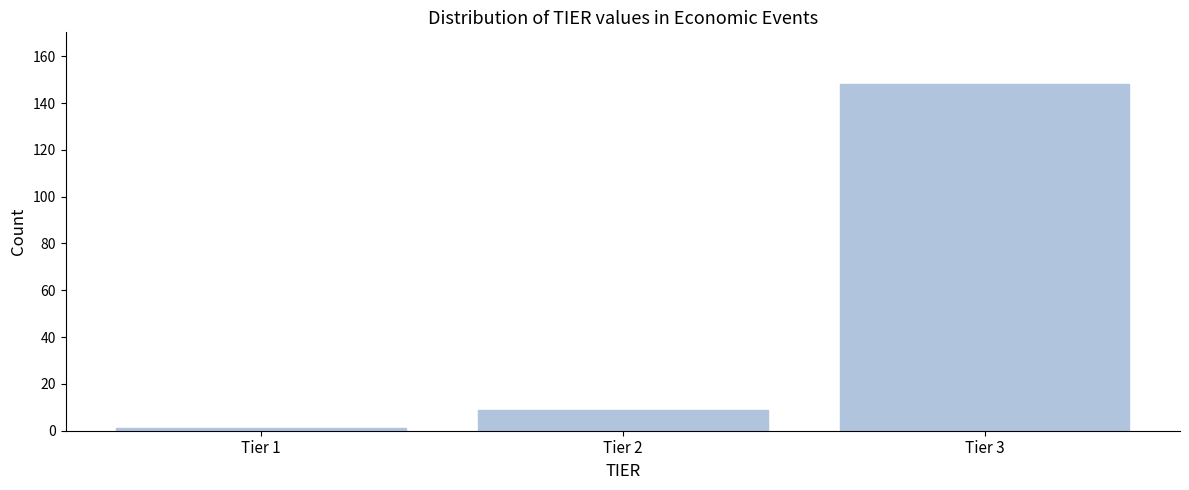

Reading left to right, list all the values displayed in this chart.

Tier 1=1	Tier 2=9	Tier 3=148